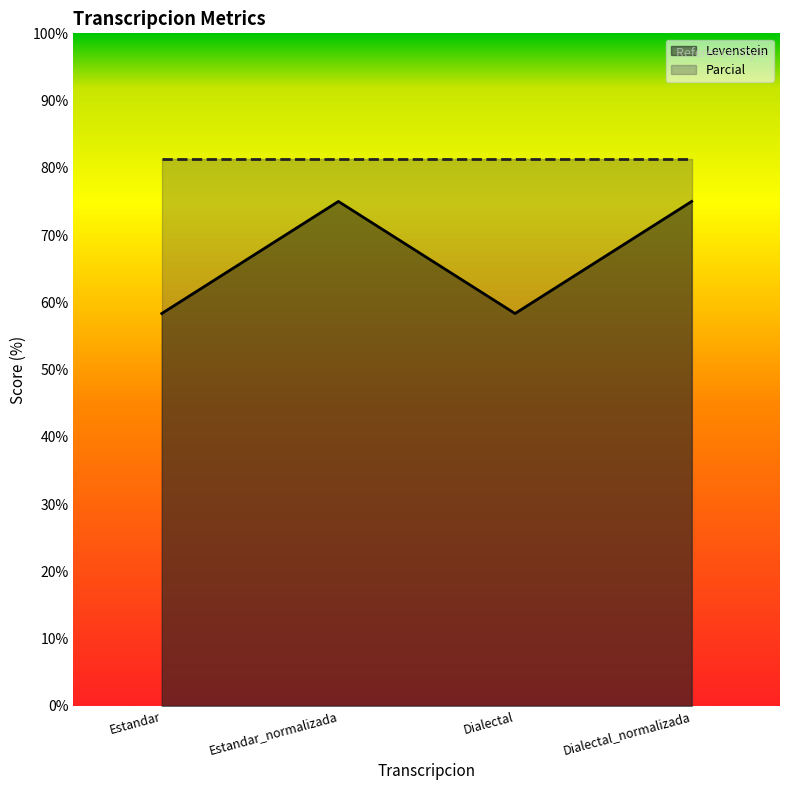

Reading right to left, transcribe all the data shown in this chart.

Dialectal_normalizada=75.0	Dialectal=58.3	Estandar_normalizada=75.0	Estandar=58.3